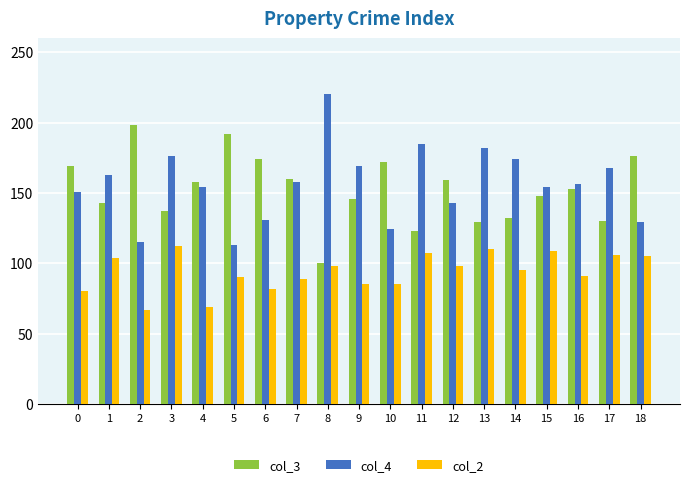

The col_2 series shows 64 at 18. True or false?

False